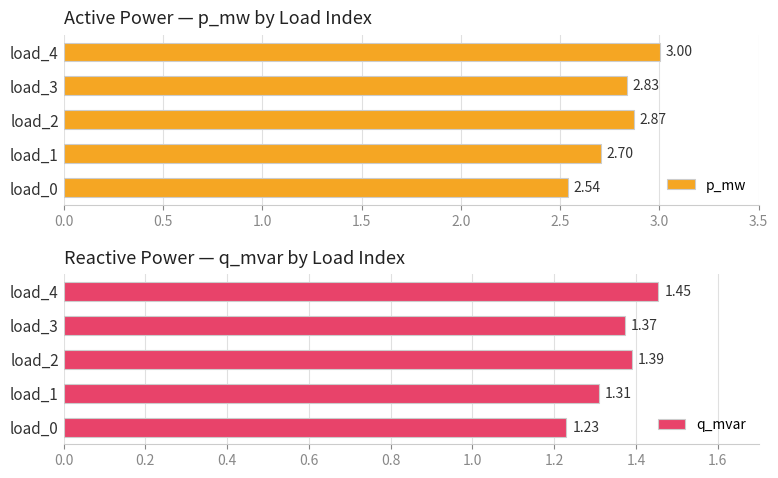

How many bars are there in total?

10